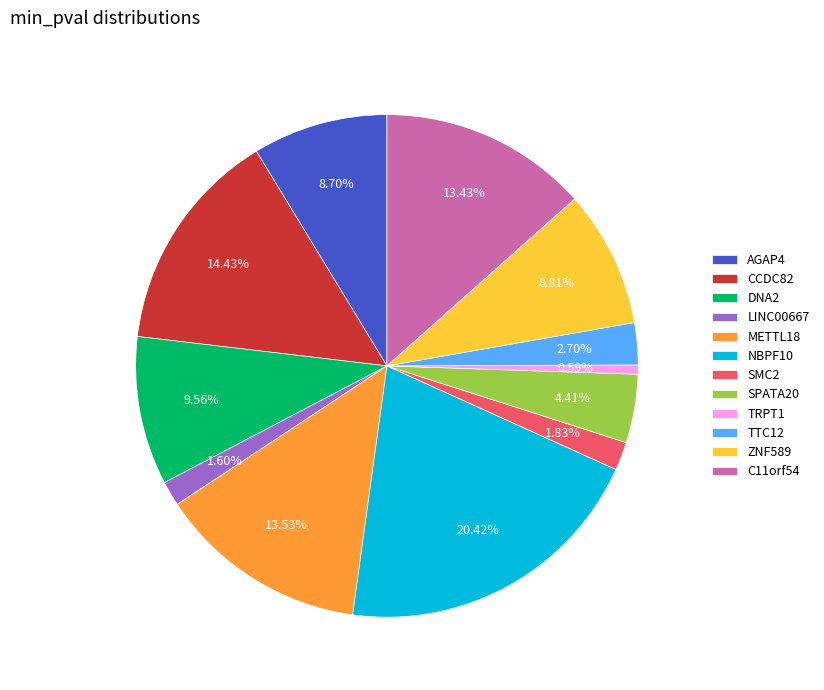

To the nearest percent, what is the average slice percentage?

8%